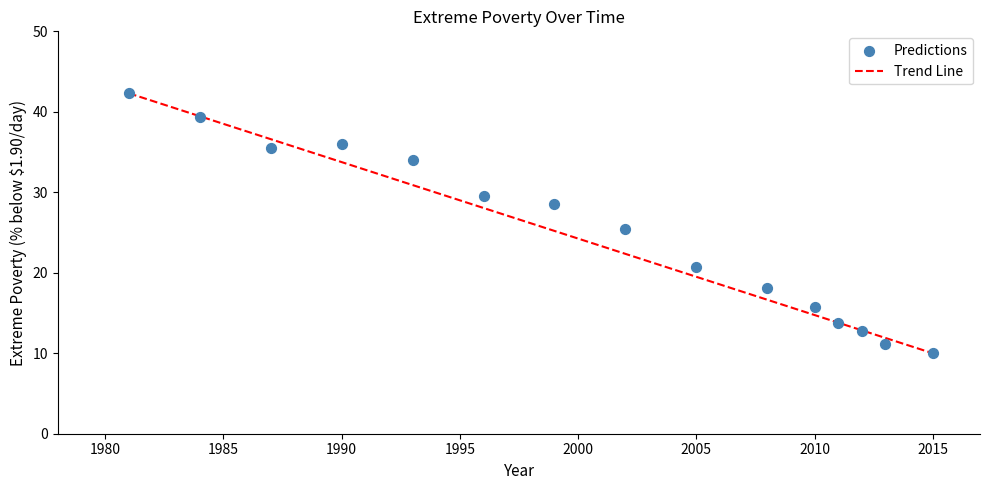

What Y value in the scatter plot is closest to 26?

25.5